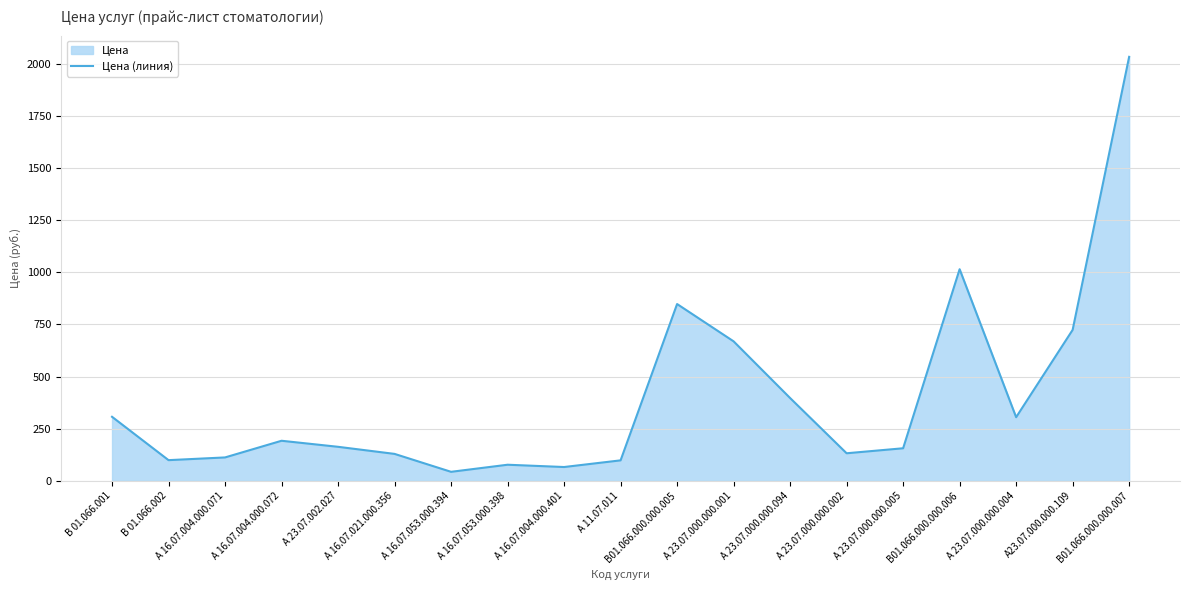

Which label corresponds to the smallest value in the chart?

А 16.07.053.000.394